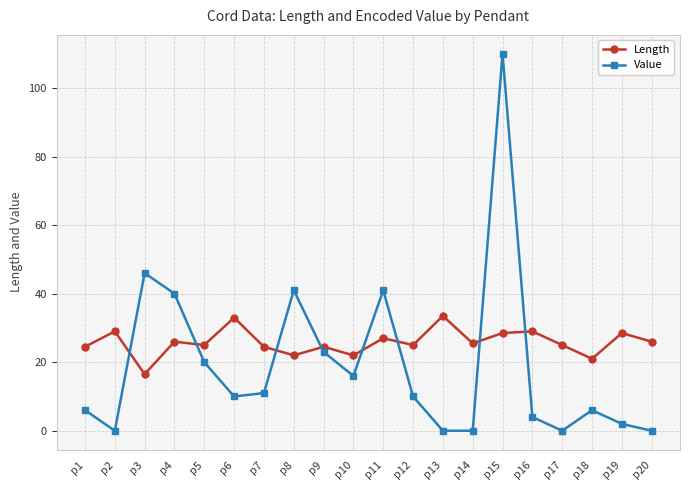

True or false: Value has more than 1 interior local peaks.

True